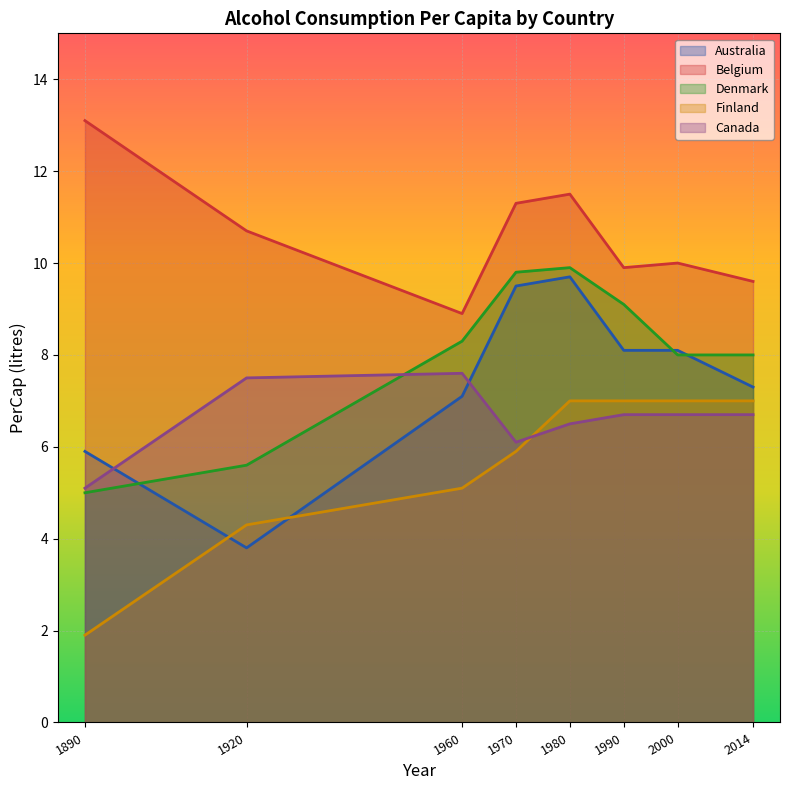

The Canada series shows 6.7 at 2014. True or false?

True